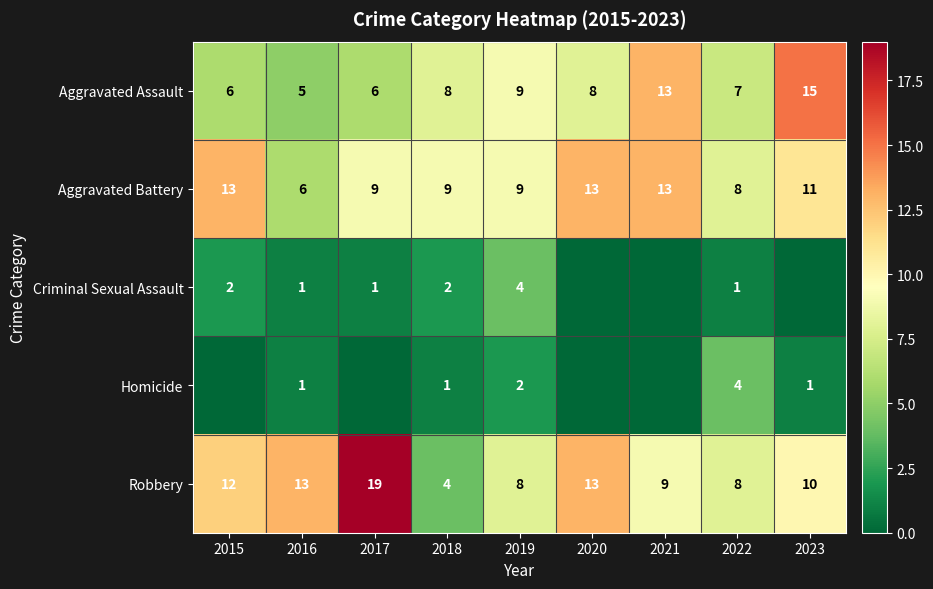

What is the difference between the Robbery values at 2015 and 2019?

4